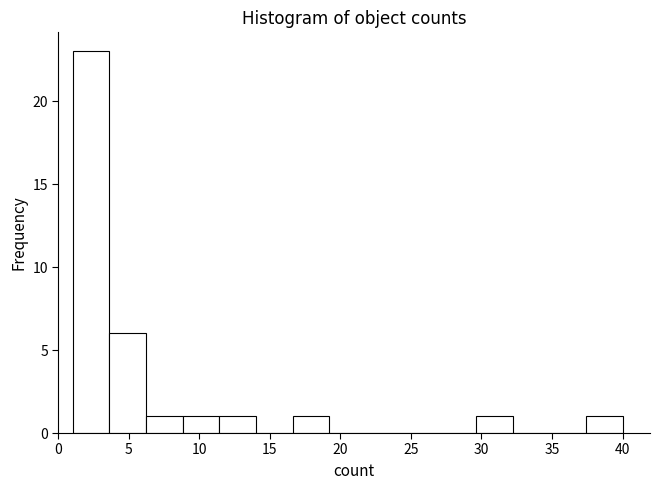

Over which range of the x-axis is the bar tallest?

1.0 to 3.6